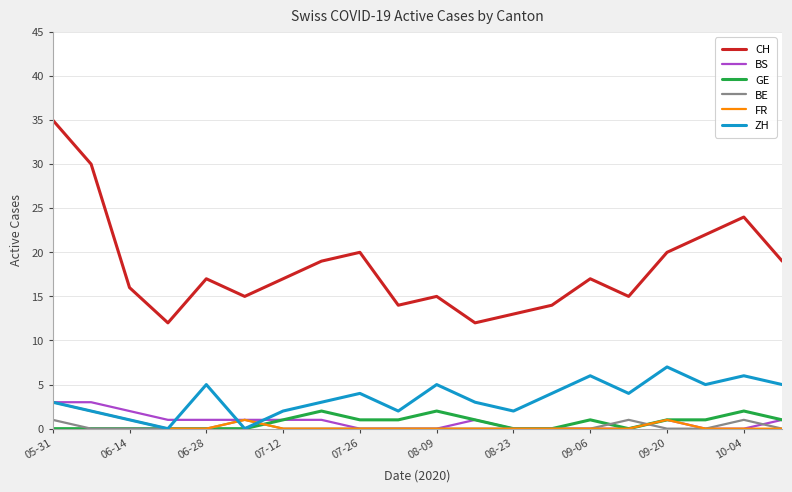

True or false: BE and BS cross at least once.

True